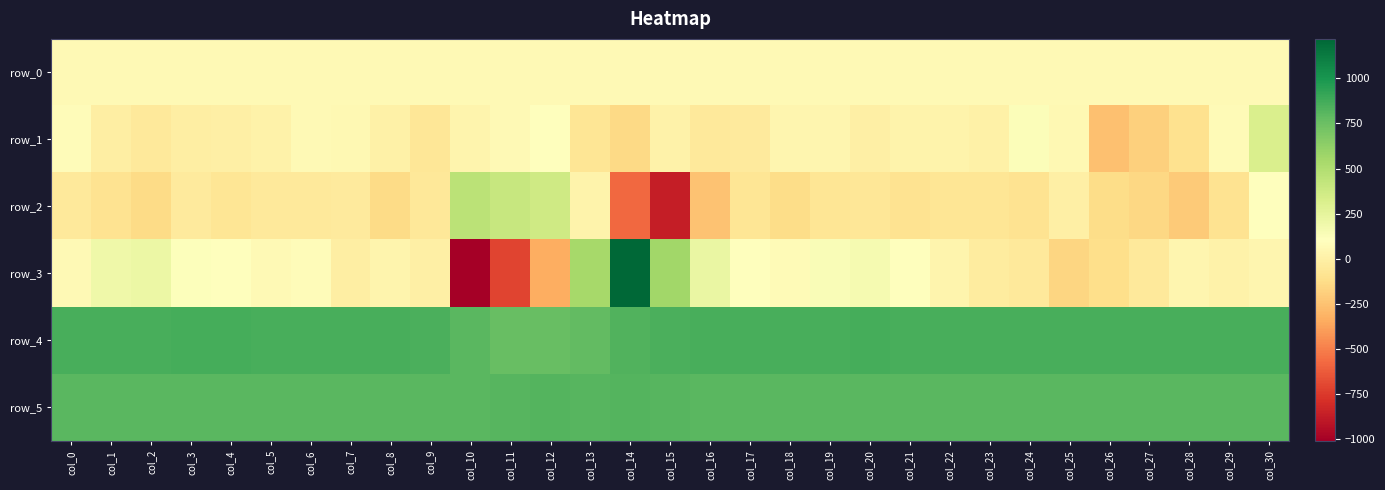

What is the lowest value of the row_5 series?

802.0